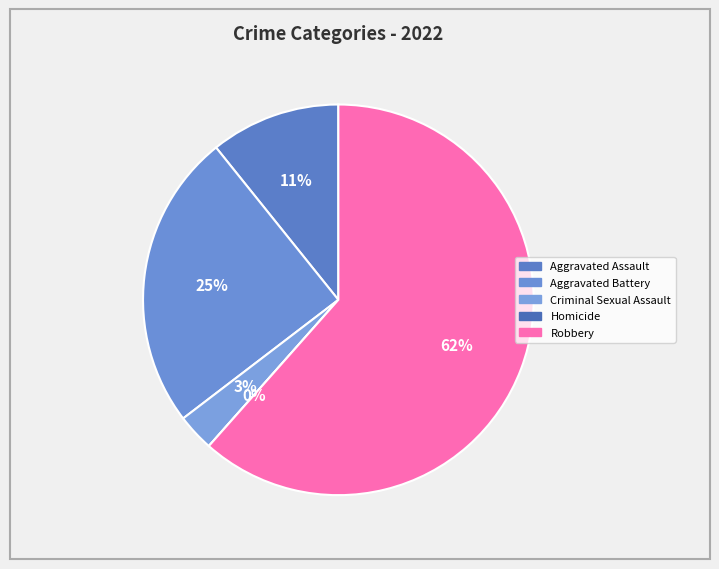

To the nearest percent, what portion does Aggravated Battery represent?

25%